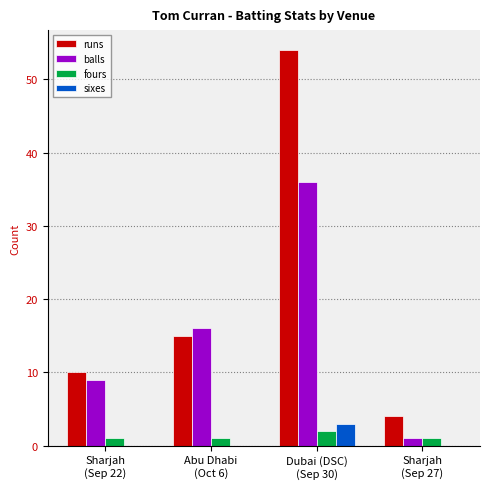

How many data points does each series have?

4